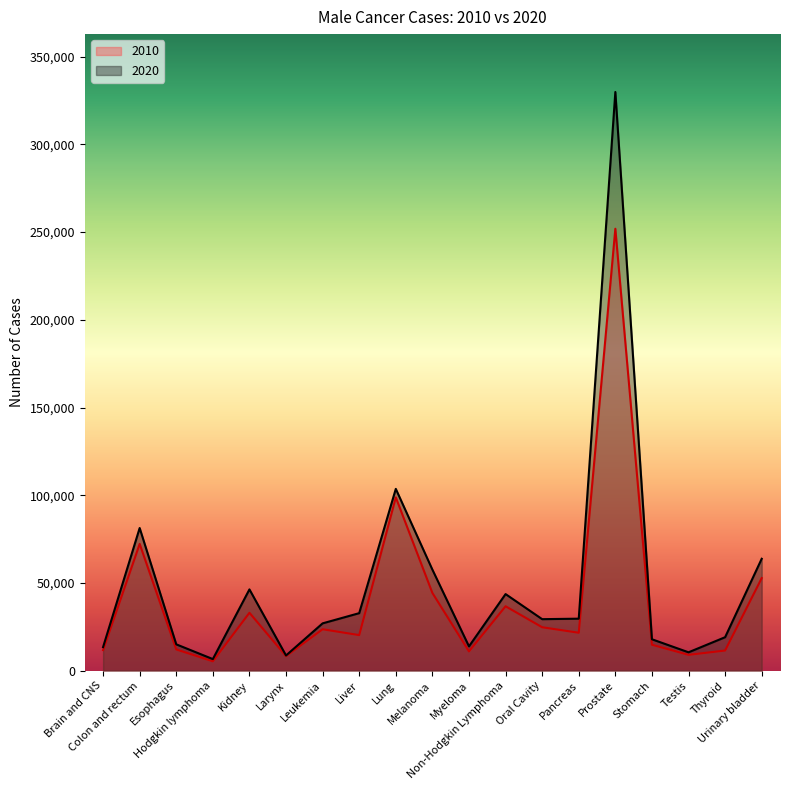

Reading right to left, list all the values displayed in this chart.

2010: Urinary bladder=52769	Thyroid=11476	Testis=9021	Stomach=14786	Prostate=251933	Pancreas=21619	Oral Cavity=24752	Non-Hodgkin Lymphoma=36714	Myeloma=10992	Melanoma=44301	Lung=98785	Liver=20269	Leukemia=23615	Larynx=8298	Kidney=32998	Hodgkin lymphoma=5338	Esophagus=12106	Colon and rectum=72275	Brain and CNS=11711
2020: Urinary bladder=63787	Thyroid=19073	Testis=10468	Stomach=17902	Prostate=329901	Pancreas=29637	Oral Cavity=29357	Non-Hodgkin Lymphoma=43654	Myeloma=13848	Melanoma=57594	Lung=103636	Liver=32781	Leukemia=26971	Larynx=8657	Kidney=46330	Hodgkin lymphoma=6597	Esophagus=15009	Colon and rectum=81318	Brain and CNS=13431